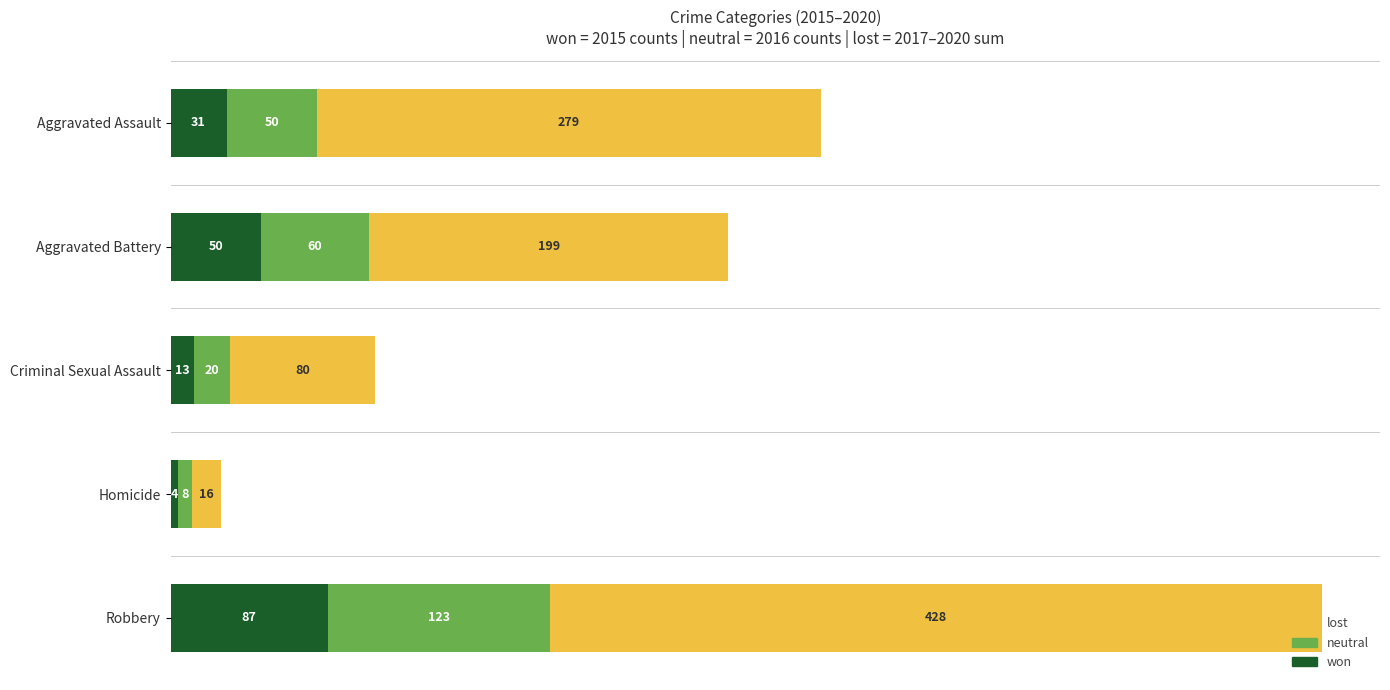

Which category has the lowest value in the won series?

Homicide